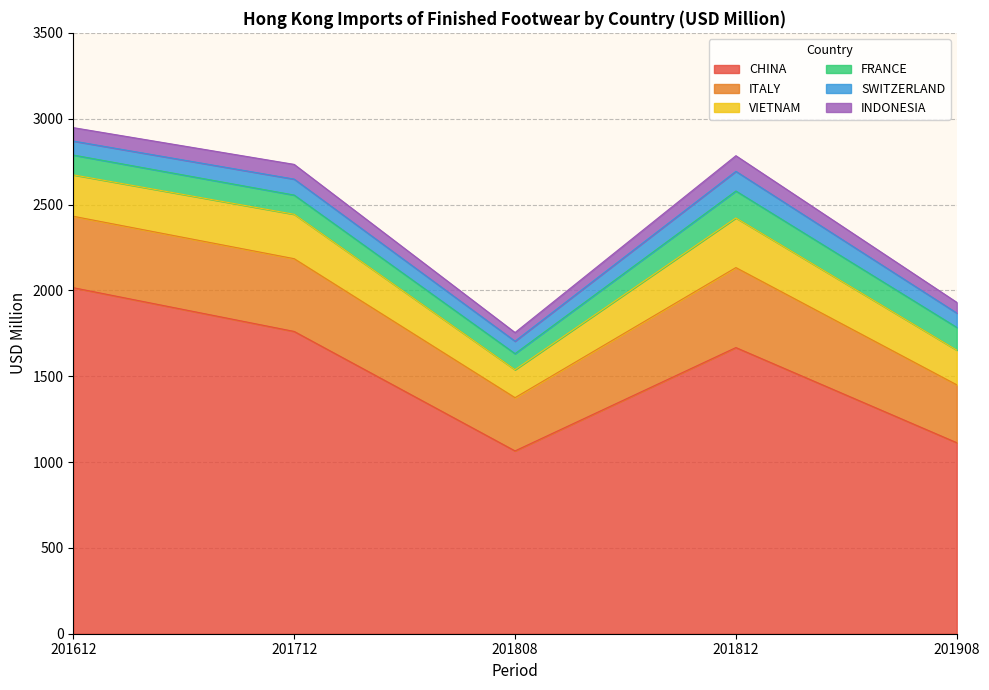

At which label does VIETNAM first exceed 241?

201612